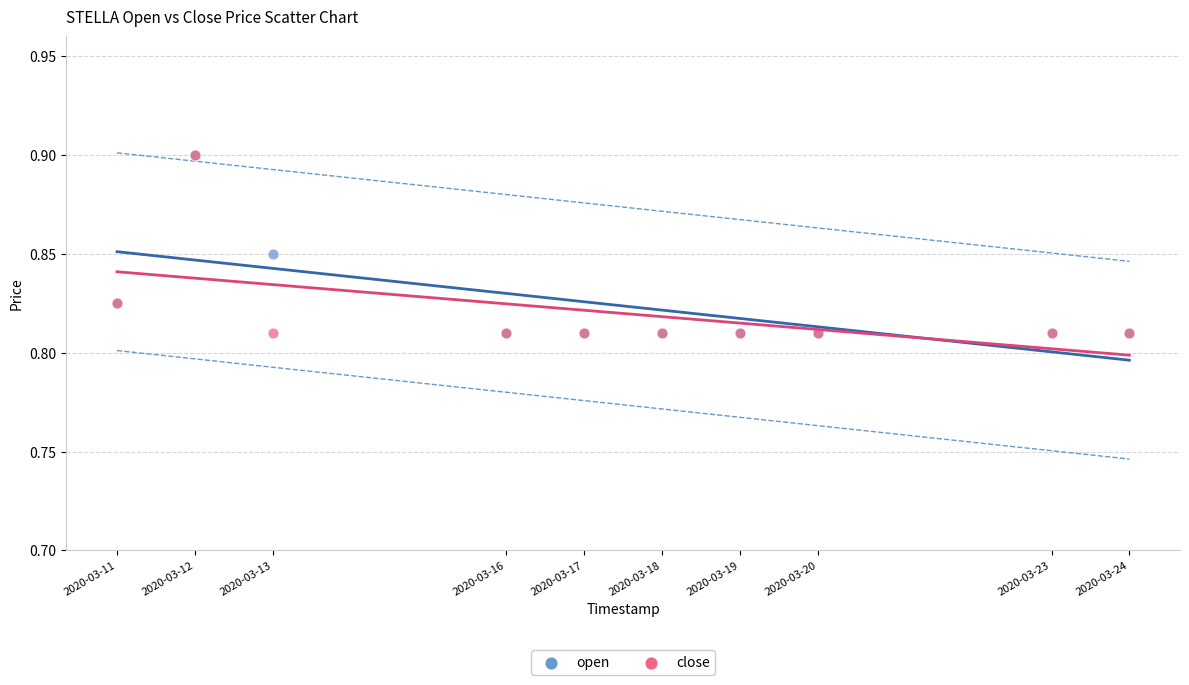

What are all the series names shown in the legend?

open, close